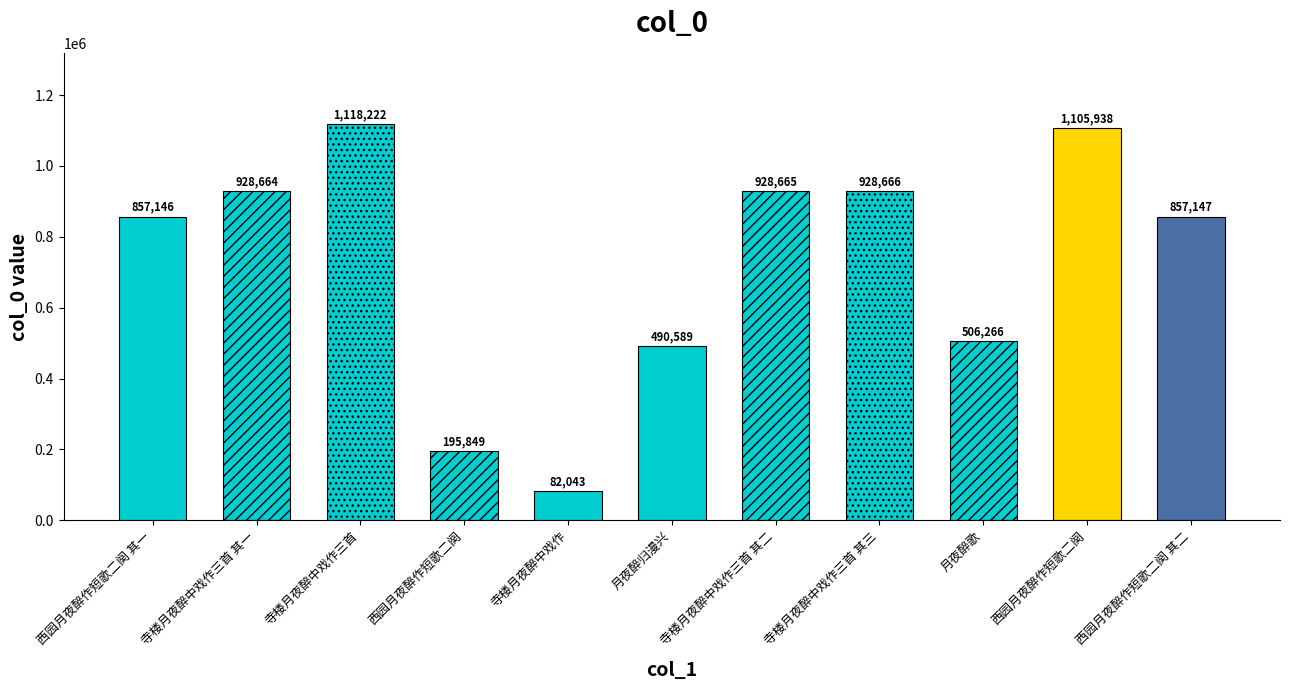

Which has a higher value, 西园月夜醉作短歌二阕 or 寺楼月夜醉中戏作三首 其二?

寺楼月夜醉中戏作三首 其二